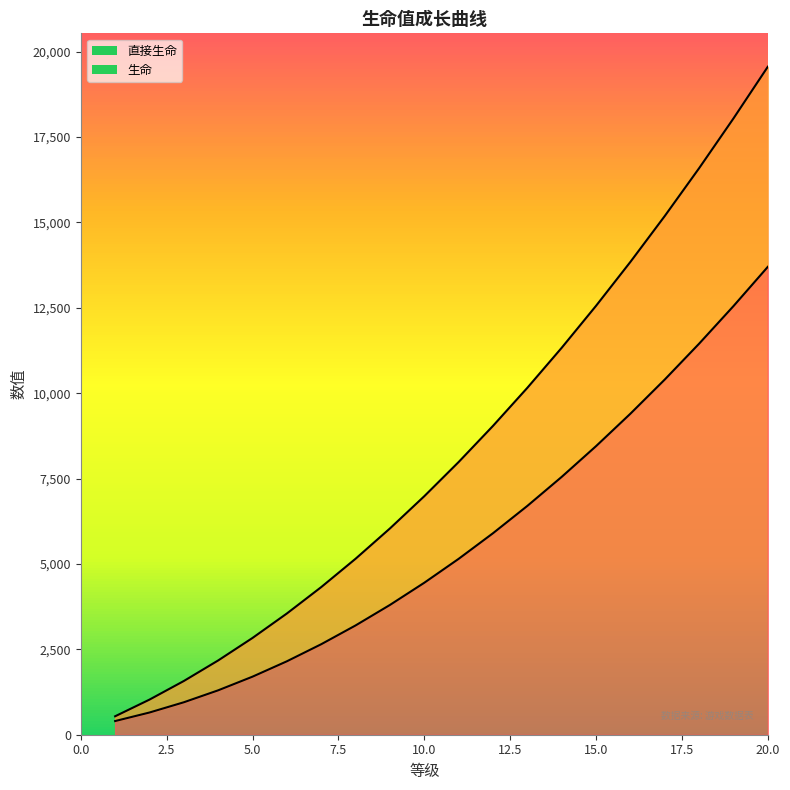

At which label does 直接生命 first exceed 5150?

12